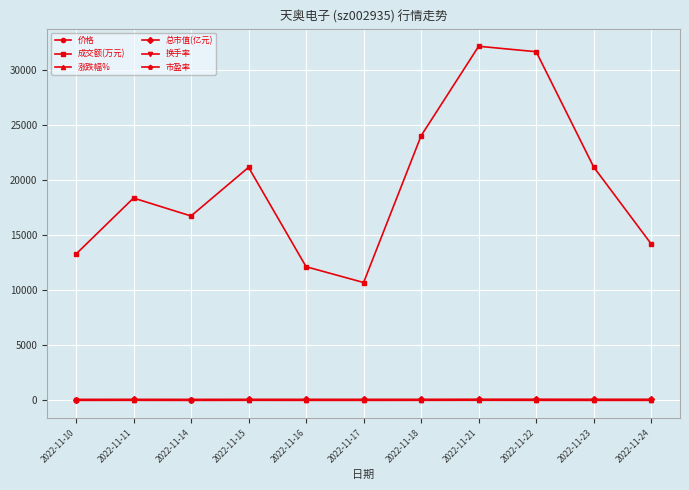

What is the value of the 成交额(万元) point at the 9th from the left?

31663.0